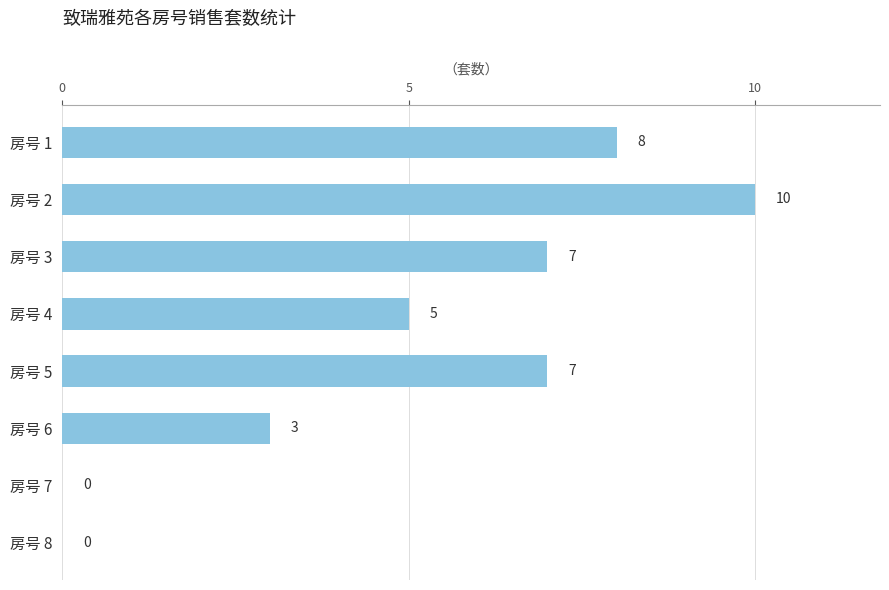

Count the number of categories in the chart.

8